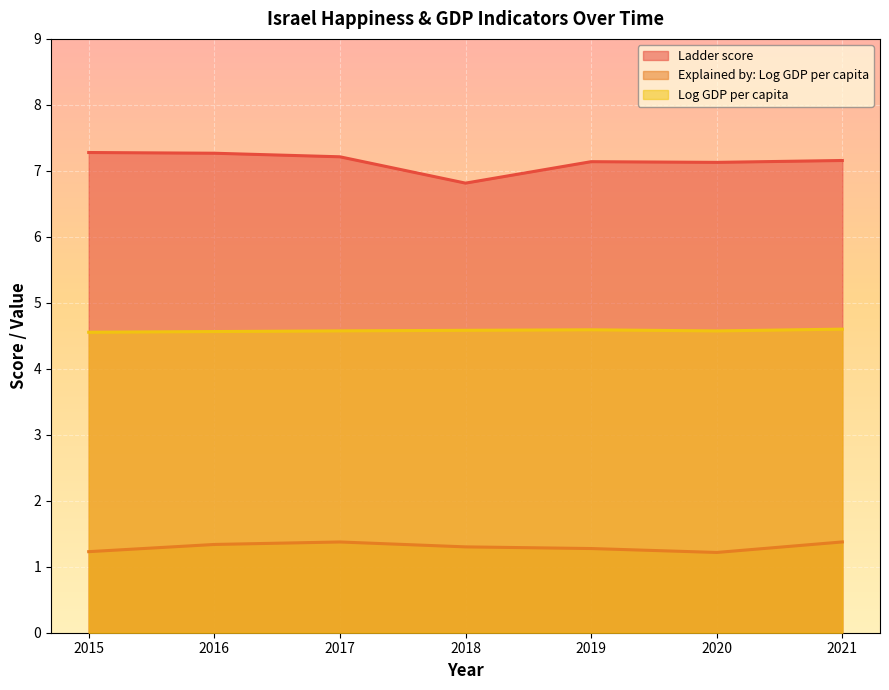

How many Log GDP per capita values are between 4 and 5?

7